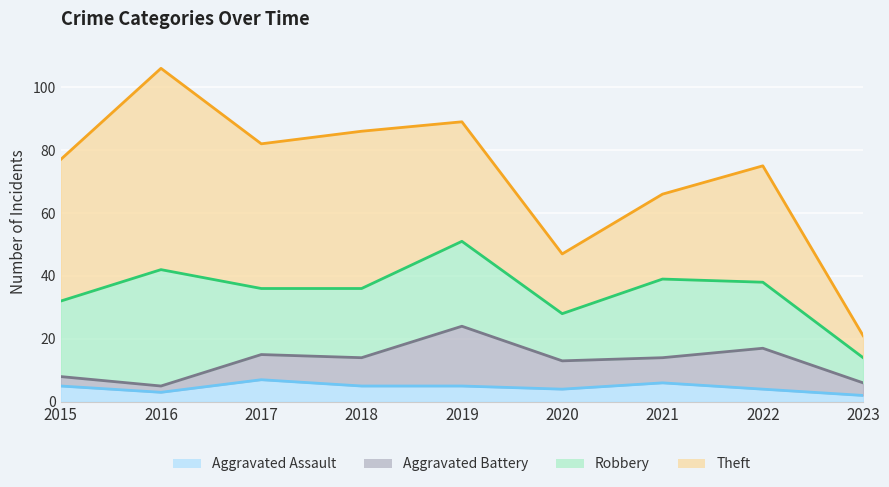

What is the average value of the Theft series?

37